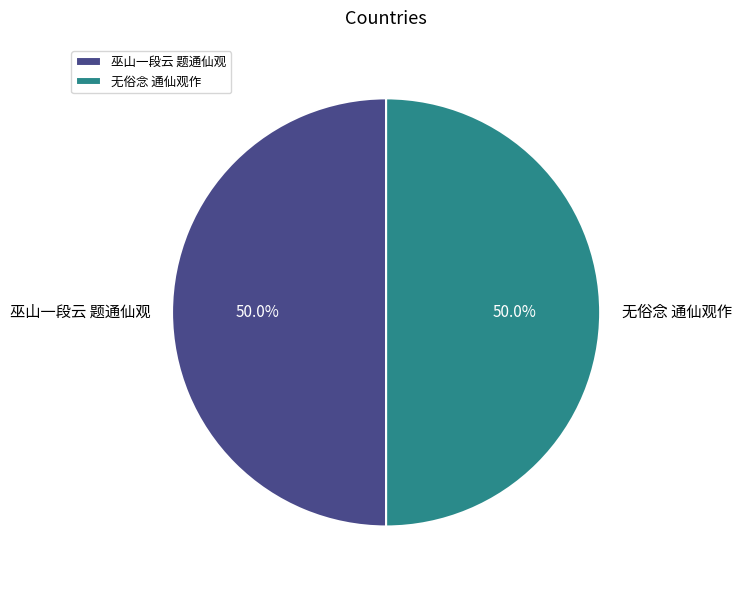

What is the ratio of the value at 无俗念 通仙观作 to the value at 巫山一段云 题通仙观?

1.0